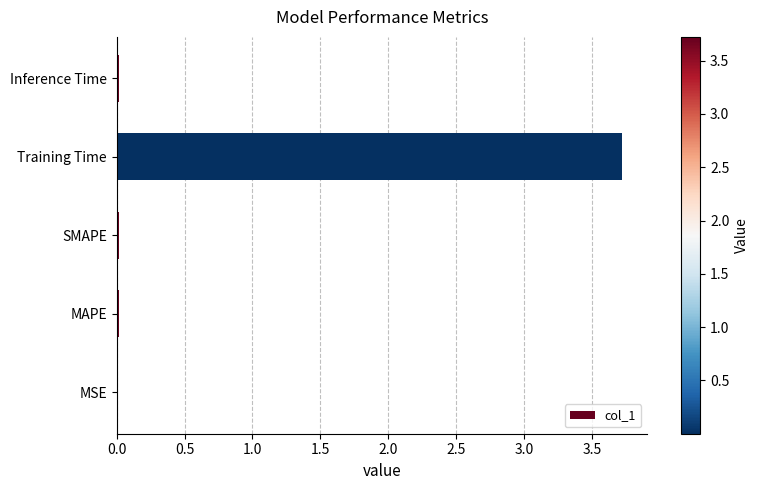

True or false: the data shows 0.0 at Inference Time.

True